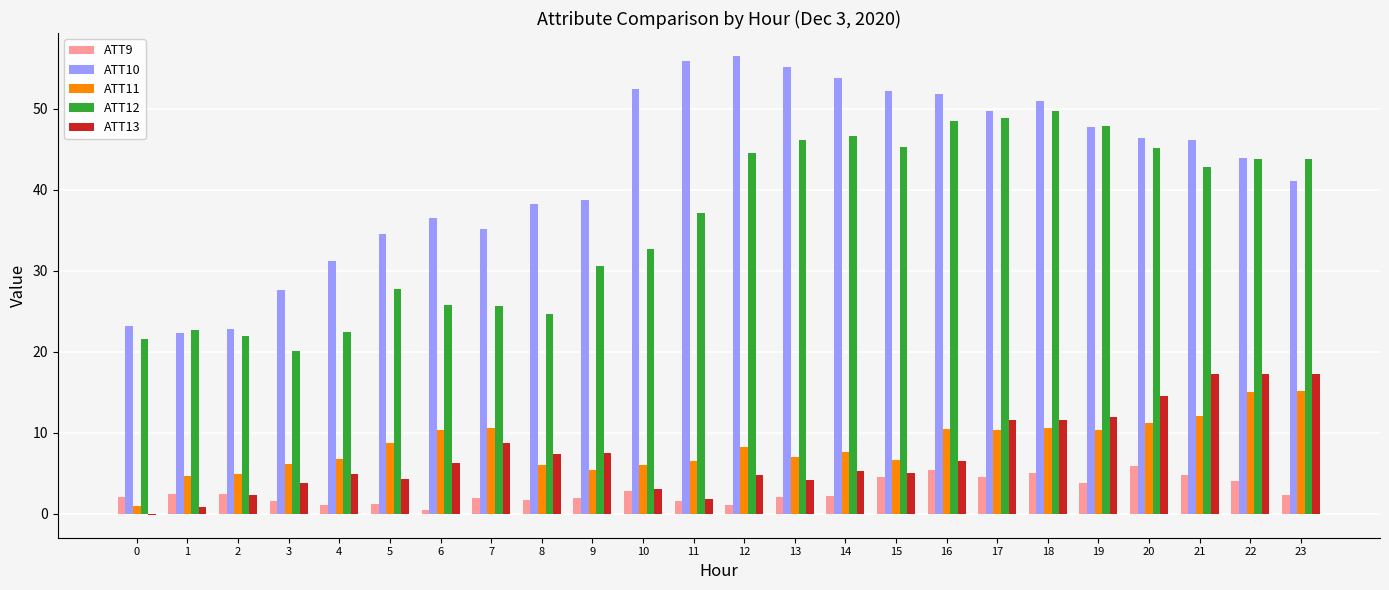

Which series changed the most between 9 and 22?

ATT12